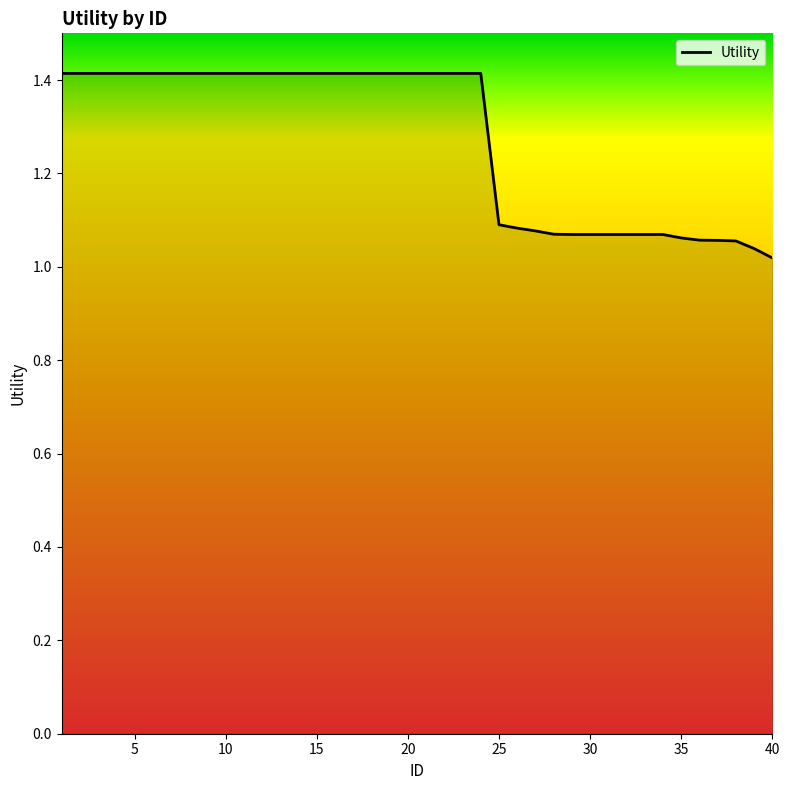

What is the maximum value shown in the chart?

1.4